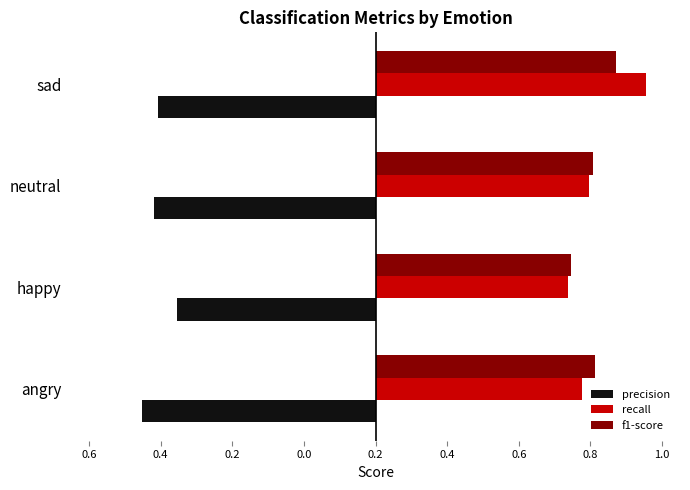

What are all the series names shown in the legend?

precision, recall, f1-score